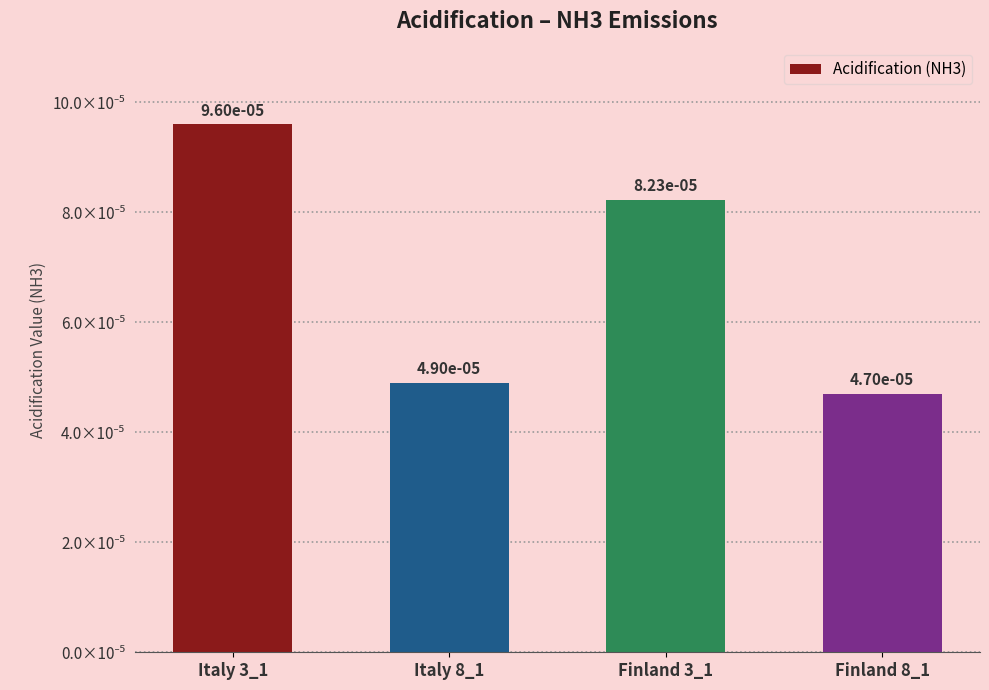

True or false: the data shows 0.0 at Italy 3_1.

True